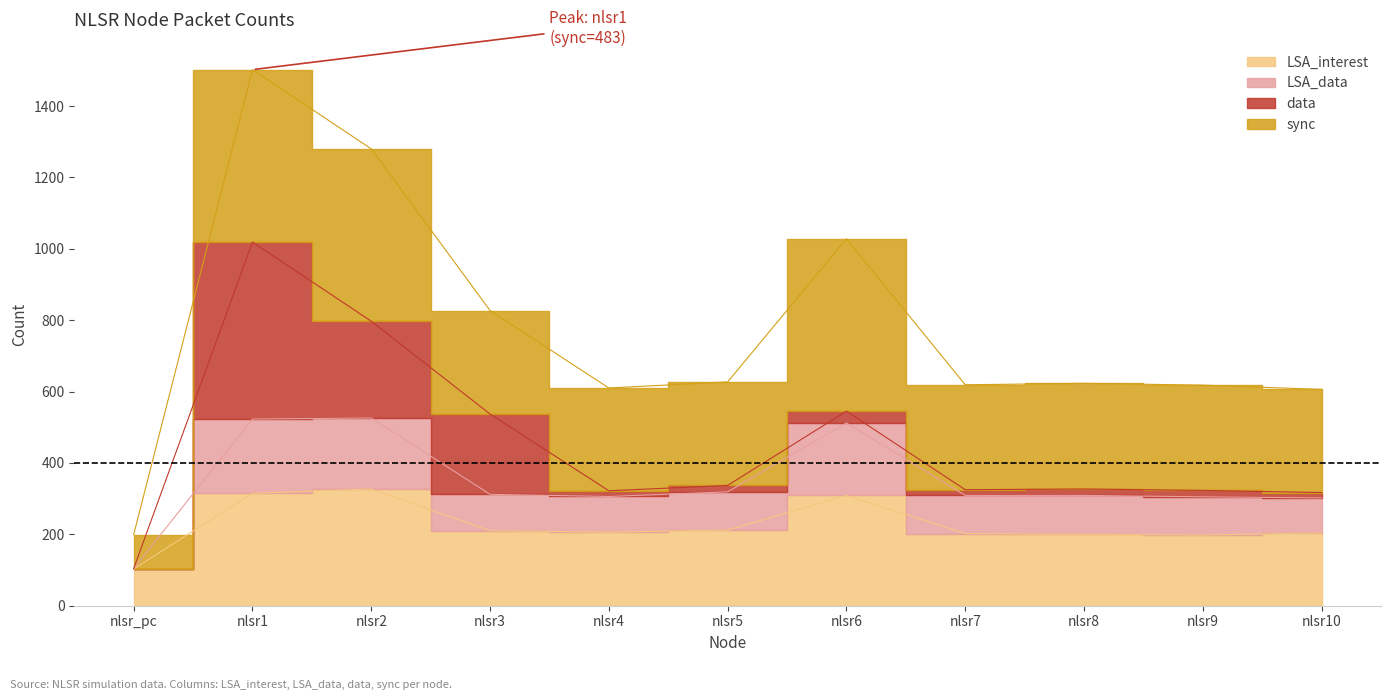

Where is LSA_data nearest to the value 315?

nlsr3